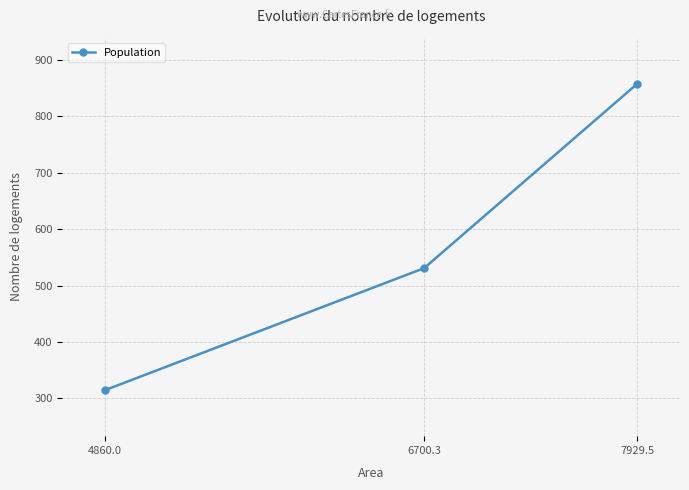

List the labels in order of value, largest first.

7929.5, 6700.3, 4860.0